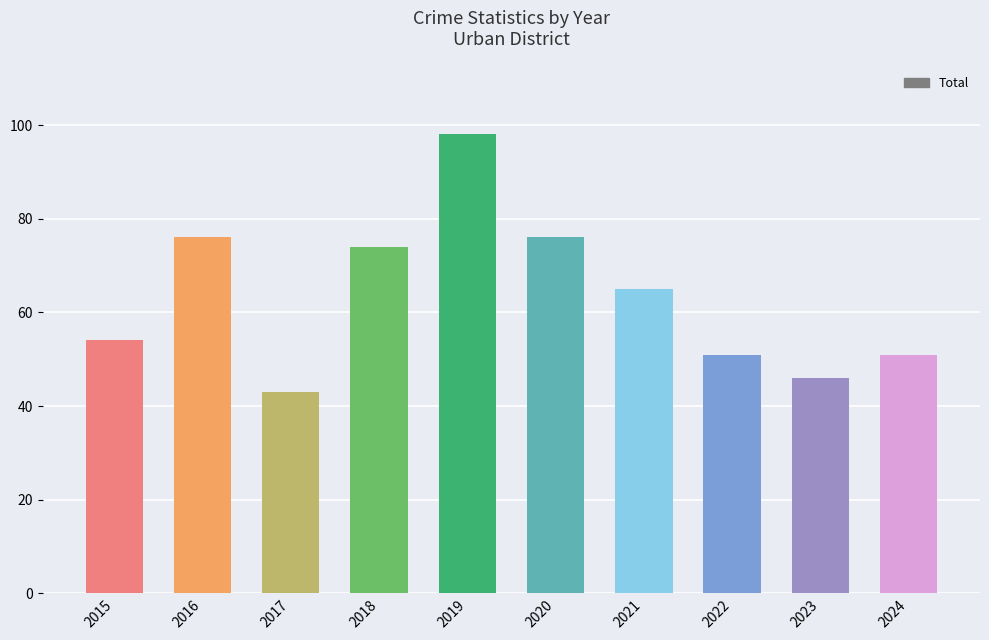

Reading right to left, transcribe all the data shown in this chart.

2024=51	2023=46	2022=51	2021=65	2020=76	2019=98	2018=74	2017=43	2016=76	2015=54